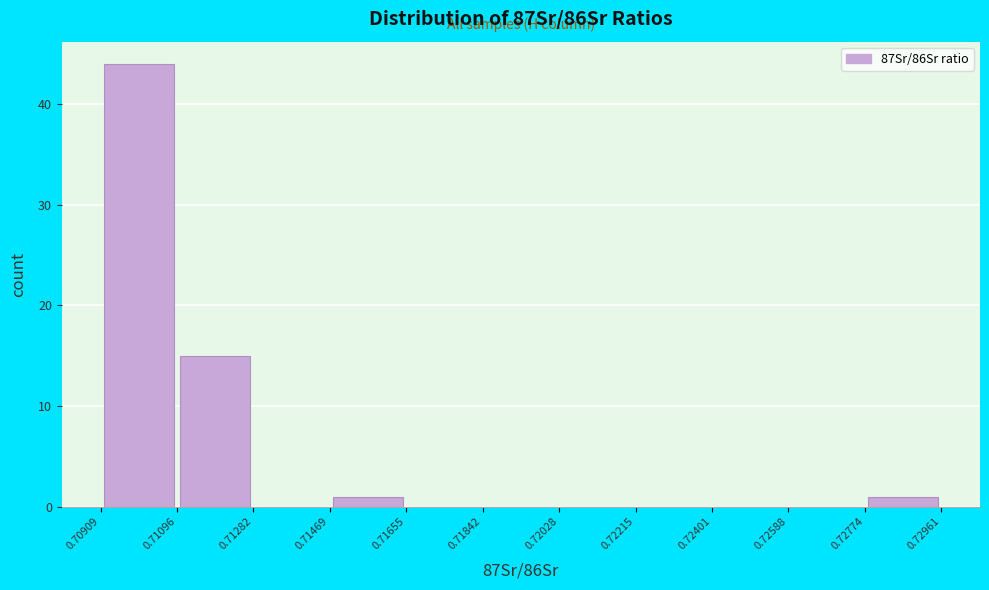

Over which range of the x-axis is the bar tallest?

0.70909 to 0.71096